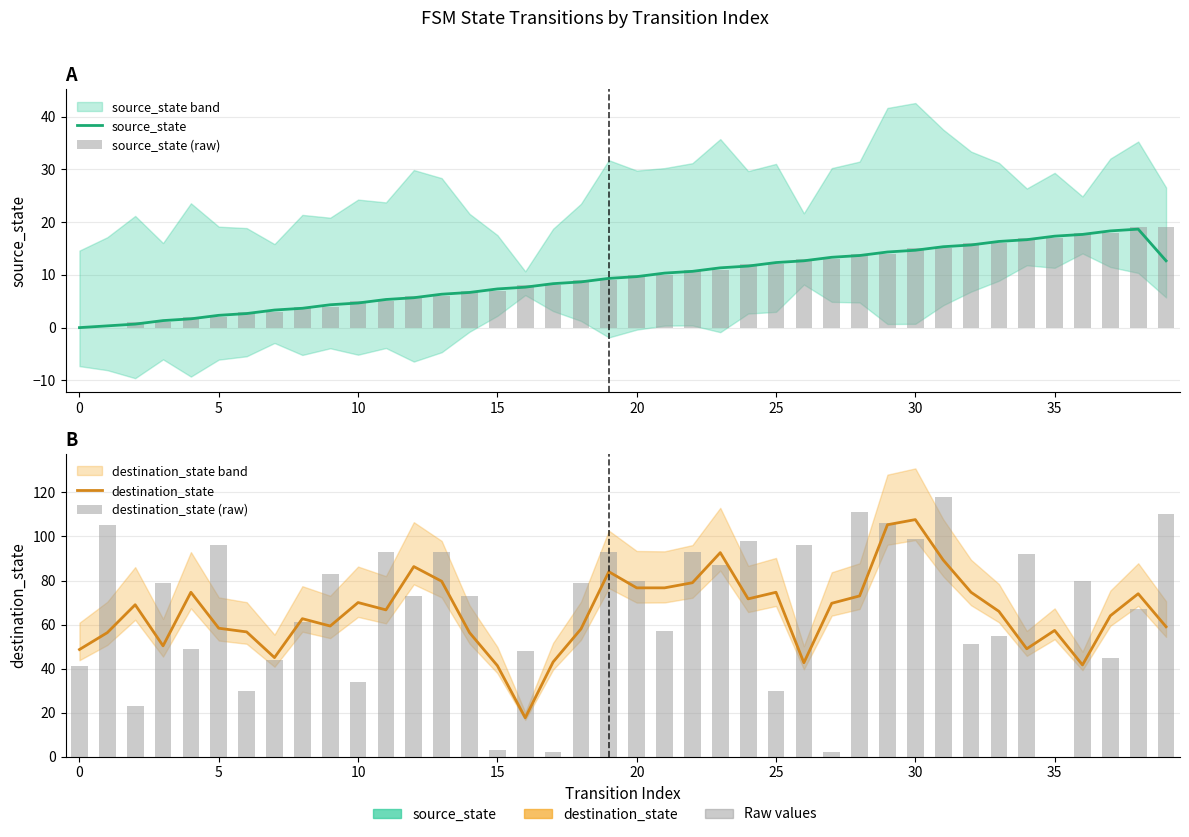

Which series has the largest total across all categories?

destination_state (raw)